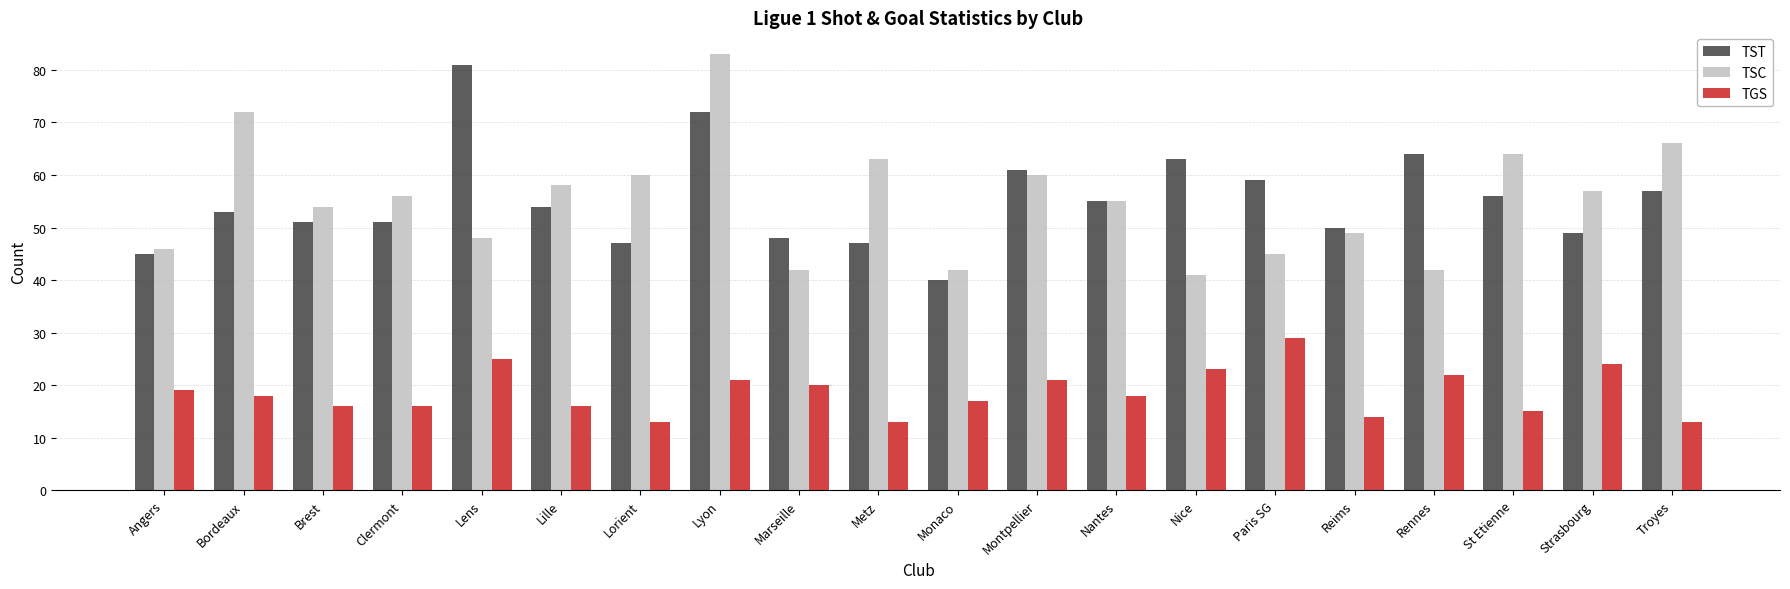

Reading left to right, what are all the values shown in this chart?

TST: 45	53	51	51	81	54	47	72	48	47	40	61	55	63	59	50	64	56	49	57
TSC: 46	72	54	56	48	58	60	83	42	63	42	60	55	41	45	49	42	64	57	66
TGS: 19	18	16	16	25	16	13	21	20	13	17	21	18	23	29	14	22	15	24	13